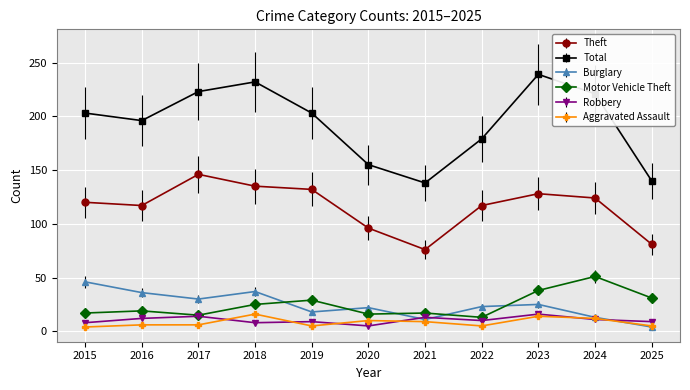

The Theft series shows 120 at 2015. True or false?

True